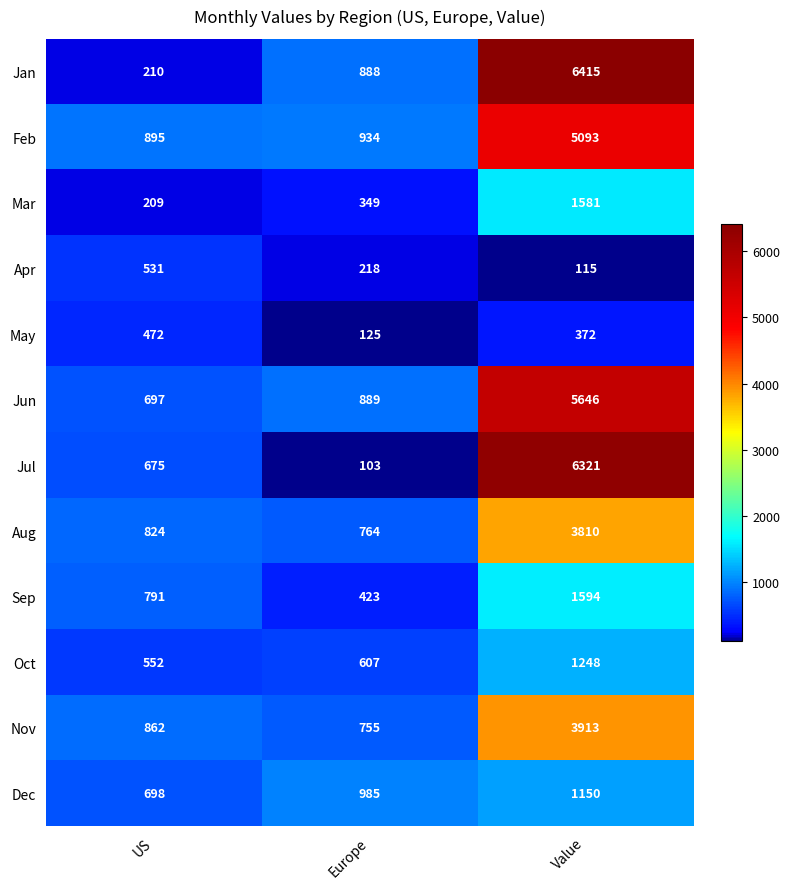

Which series has the largest total across all categories?

Jan